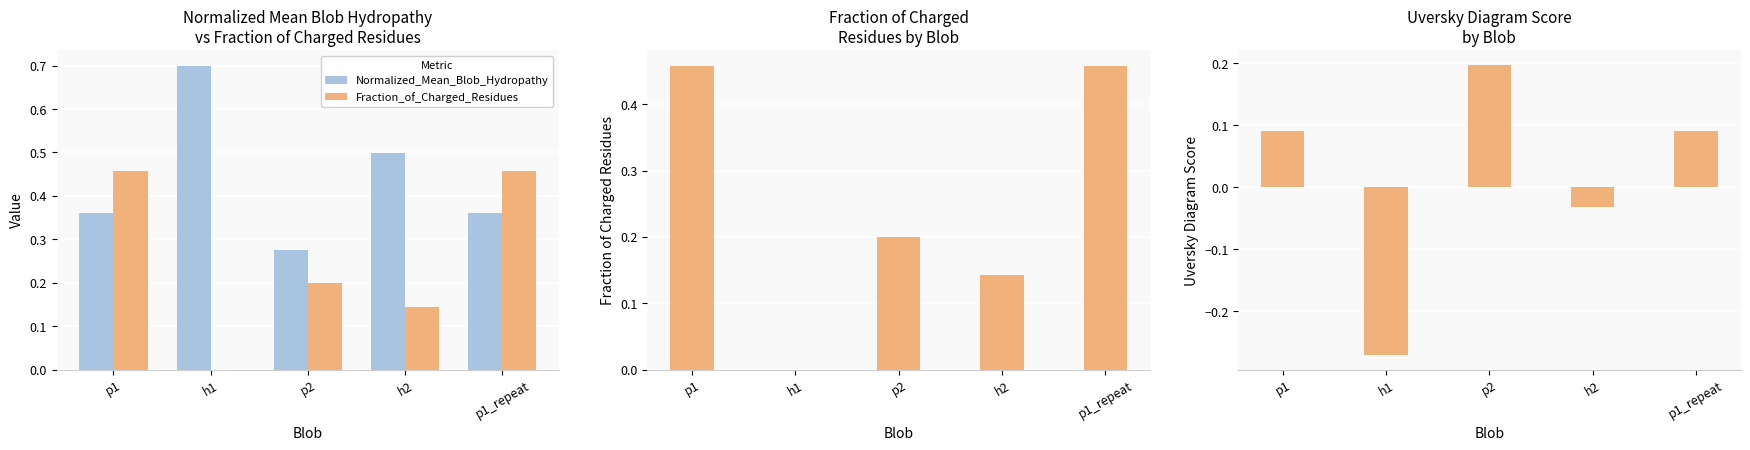

What is the highest value of the Uversky_Diagram_Score series?

0.2